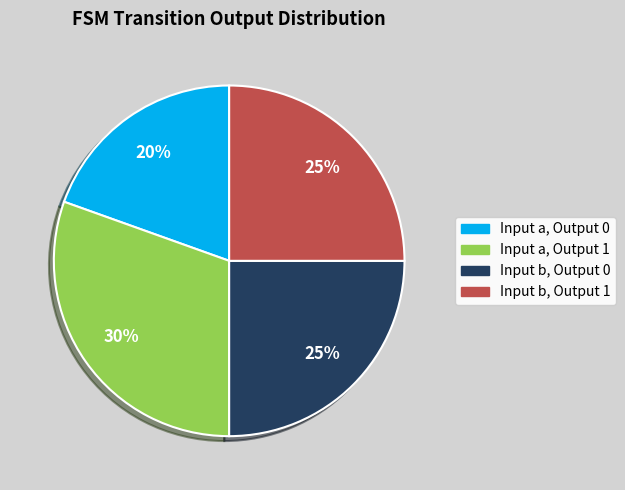

Which has a higher value, Input a, Output 1 or Input b, Output 1?

Input a, Output 1